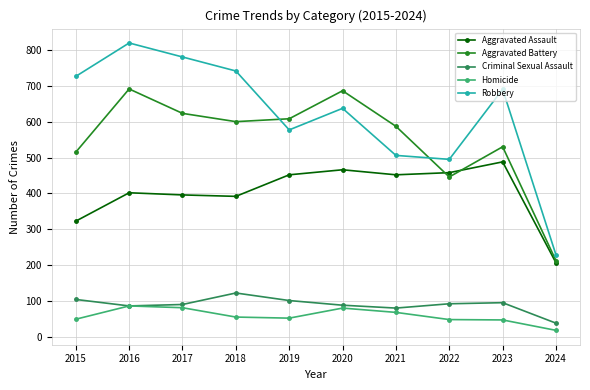

True or false: Criminal Sexual Assault has a value of 123 at 2018.

True